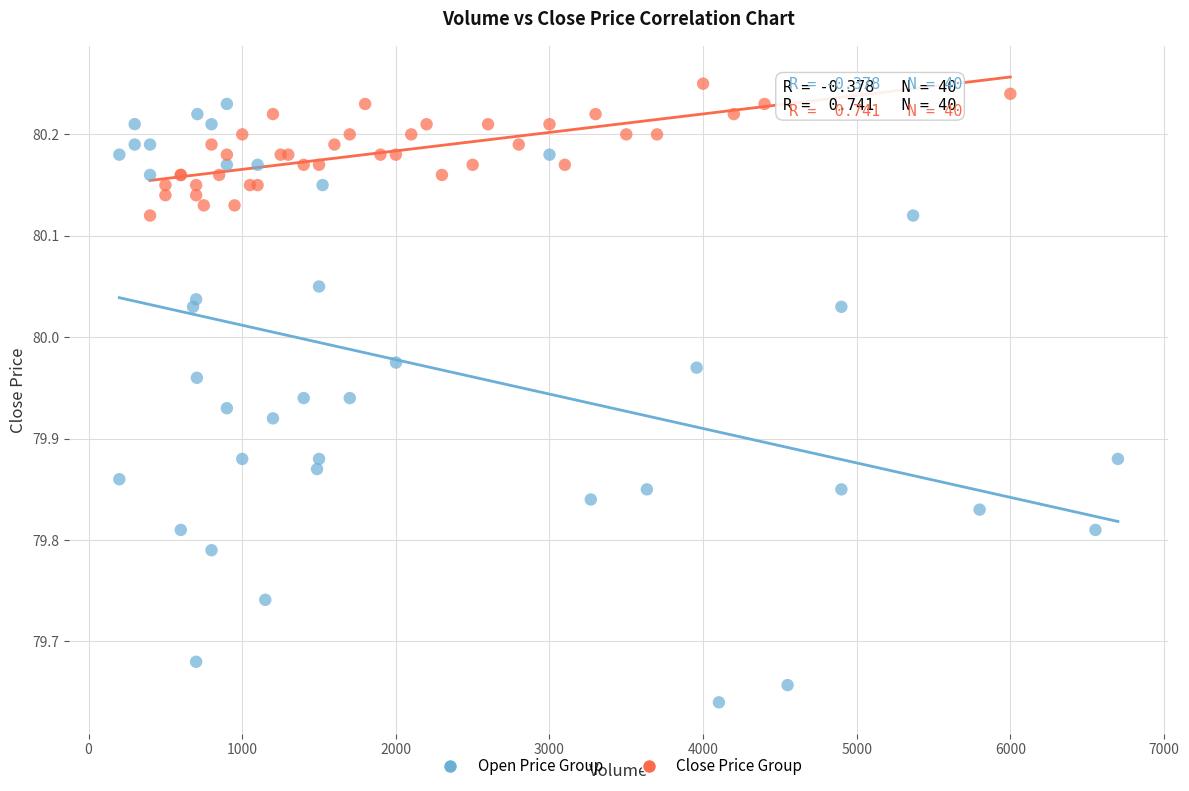

Which series has the widest spread of Y values?

Open Price Group